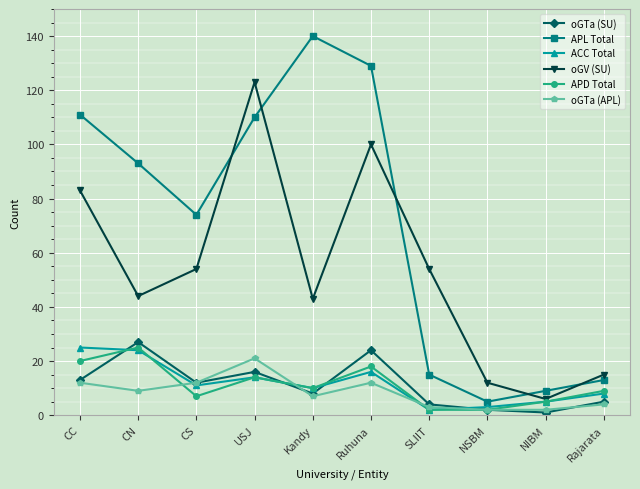

Does the chart have visible grid lines?

Yes